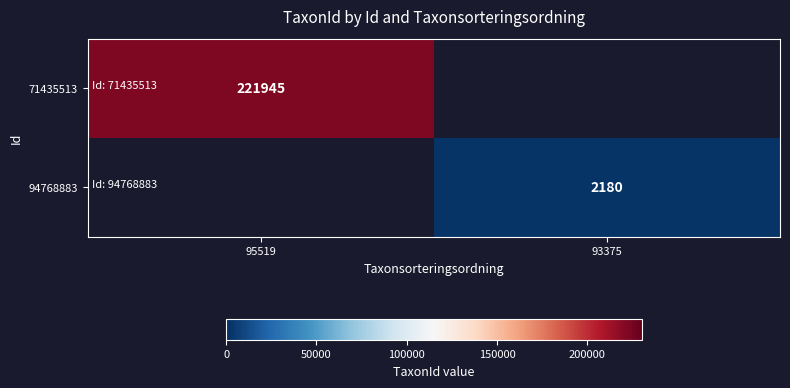

The 94768883 series shows 2180 at 93375. True or false?

True